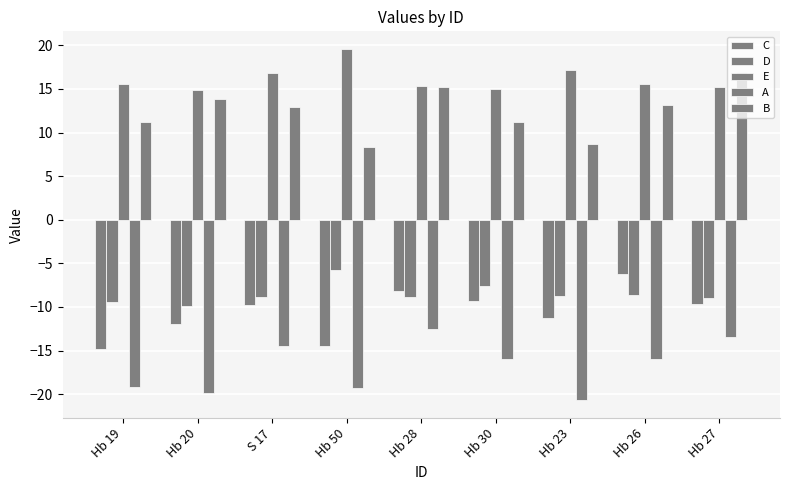

What is the total value across all series at Hb 26?

-2.0